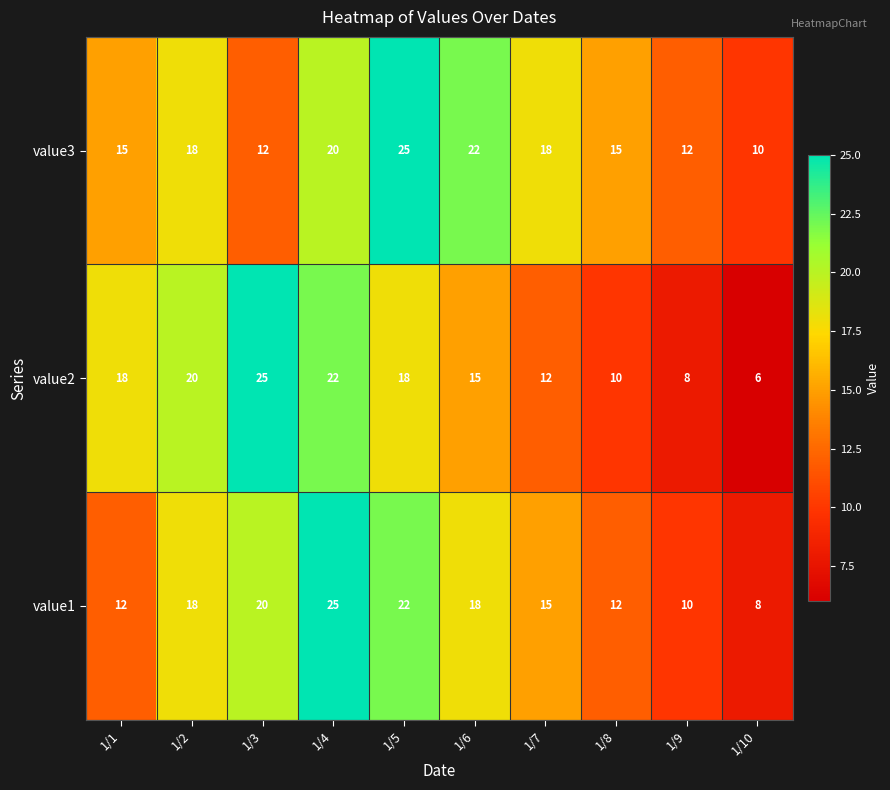

Which series changed the most between 1/6 and 1/7?

value3